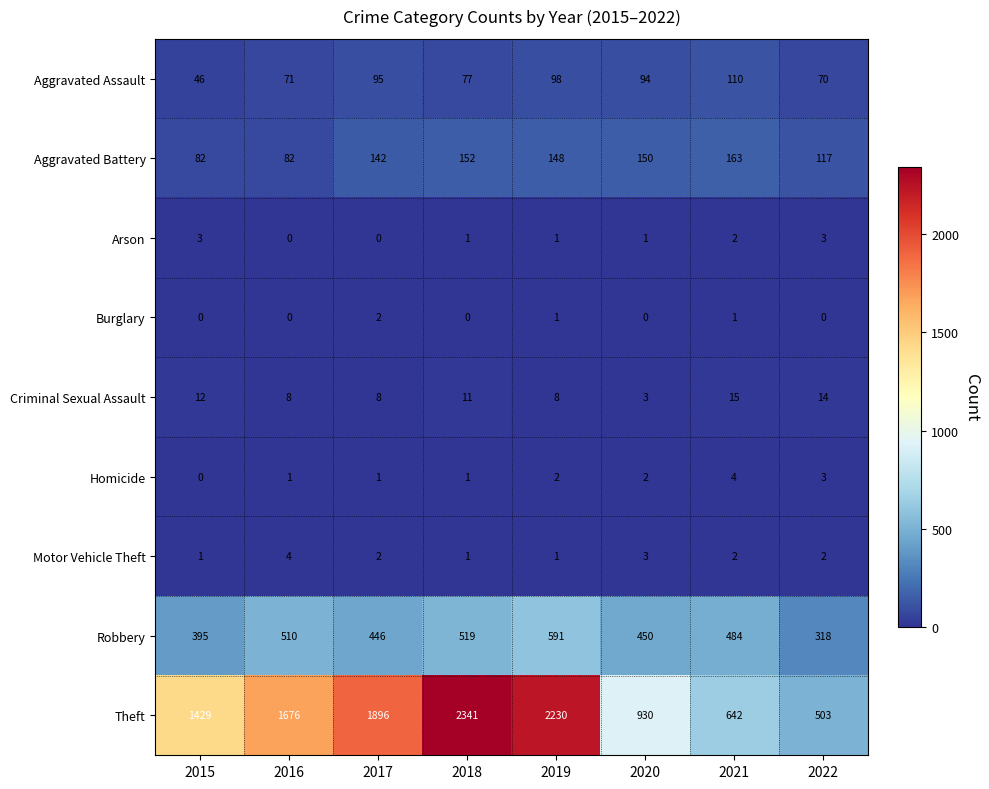

What is the difference between the Theft values at 2015 and 2016?

247